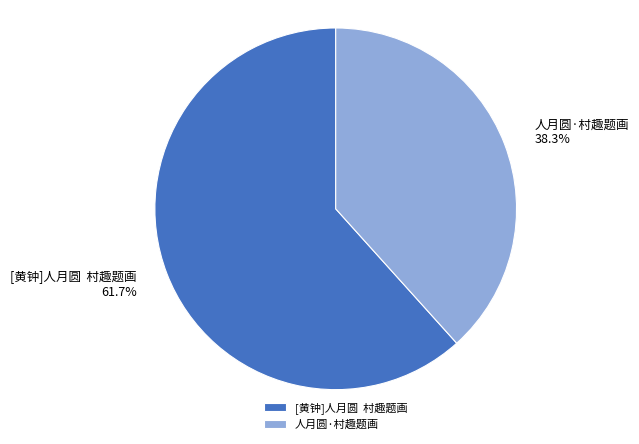

To the nearest percent, what portion does 人月圆·村趣题画 represent?

38%